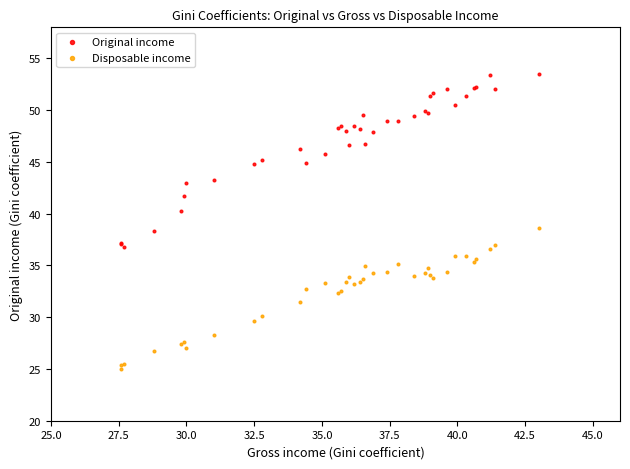

Which series has the widest spread of Y values?

Original income